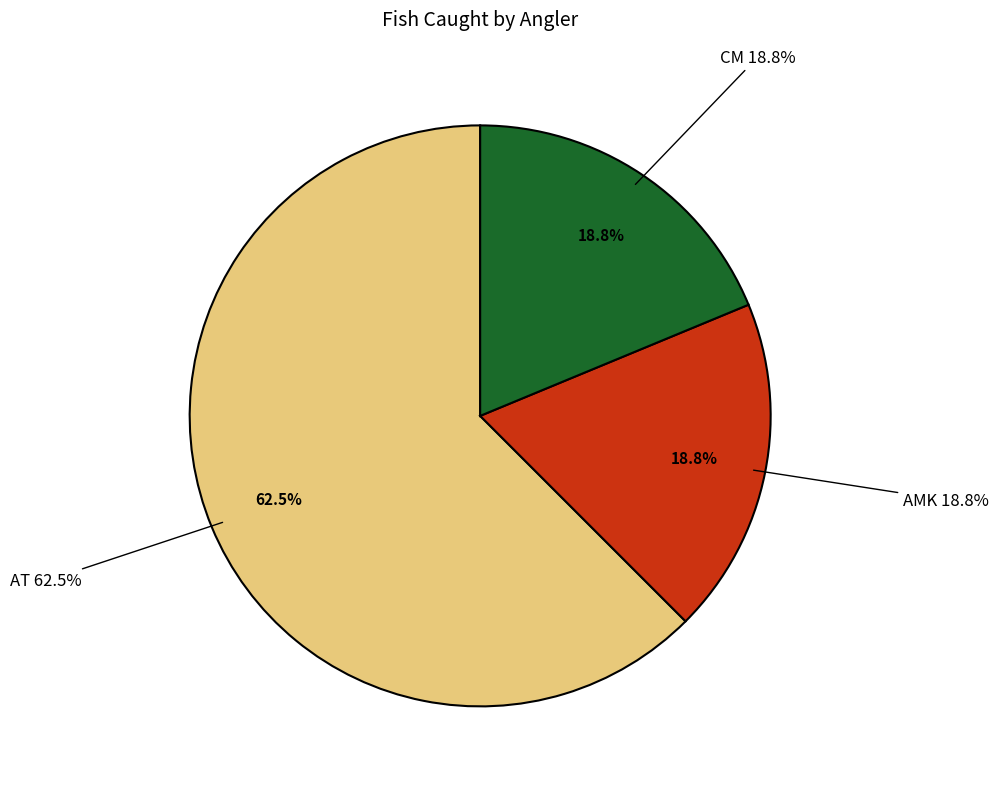

Which category has the biggest portion of the pie?

AT